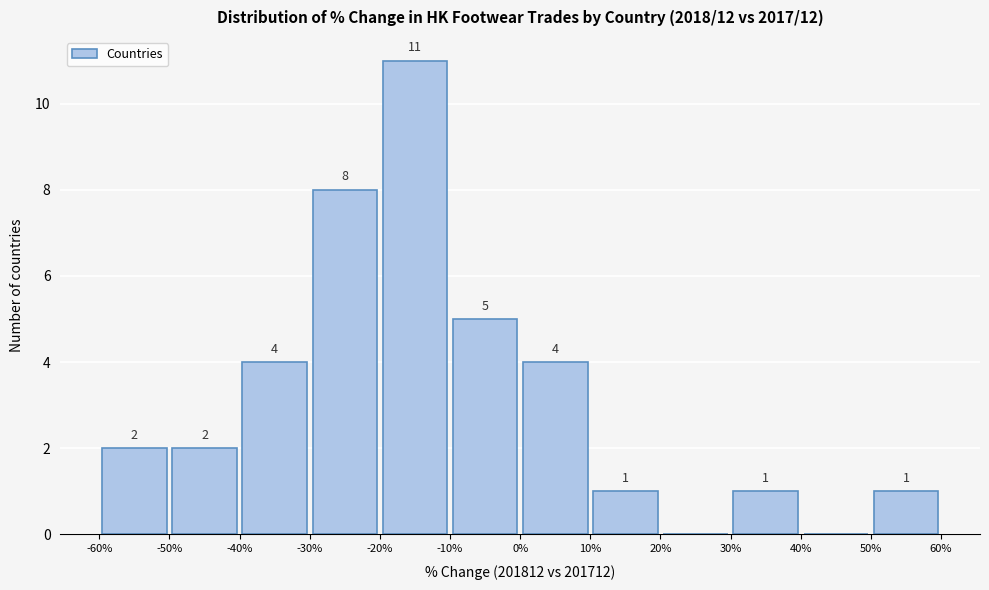

Which range on the x-axis has the tallest bar?

-20% to -10%